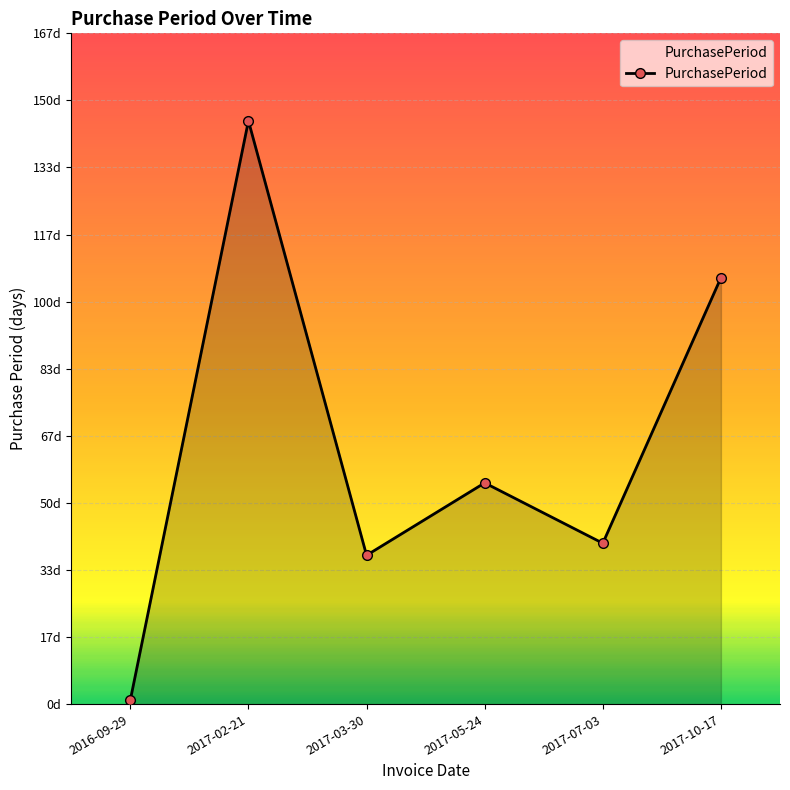

Is this an area chart (filled region under the line)?

Yes